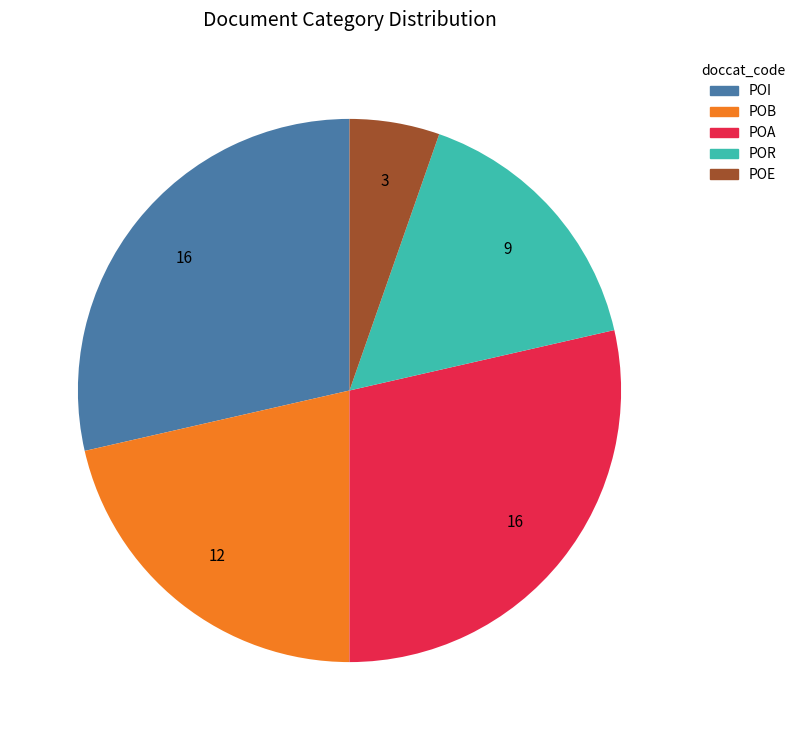

Which has a higher value, POE or POA?

POA